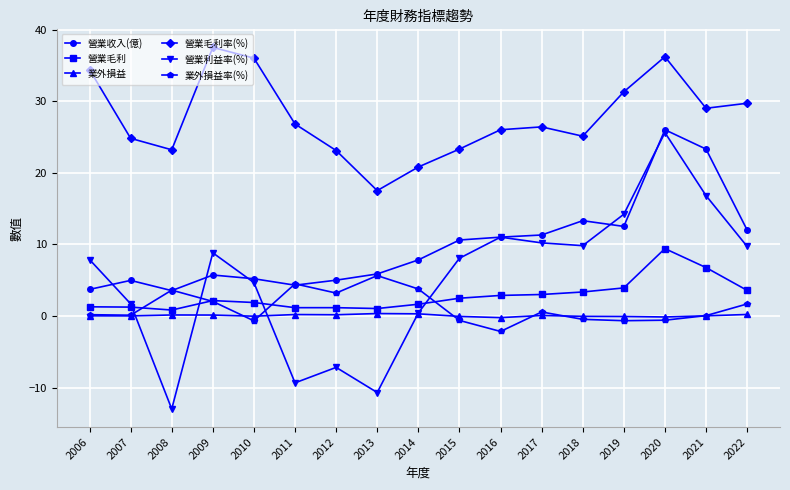

What is the value of the 營業毛利率(%) point at the 3rd from the left?

23.2